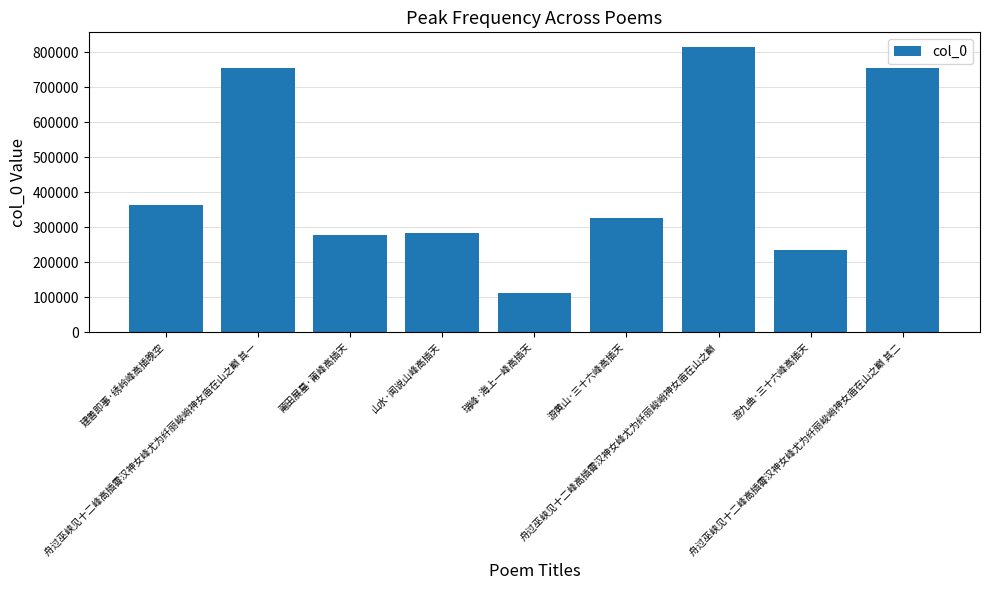

Are the bars grouped side by side (vs. stacked)?

No